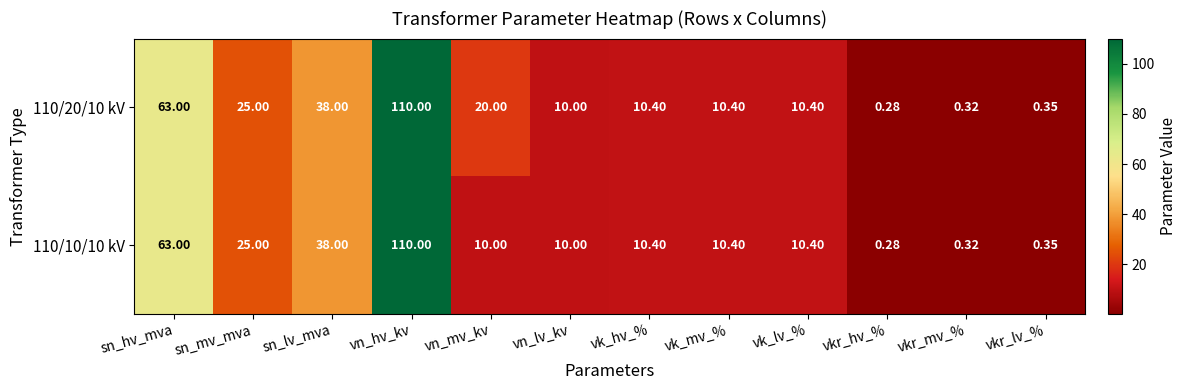

Is the value of 110/20/10 kV at sn_mv_mva greater than the value of 110/10/10 kV at vn_mv_kv?

Yes